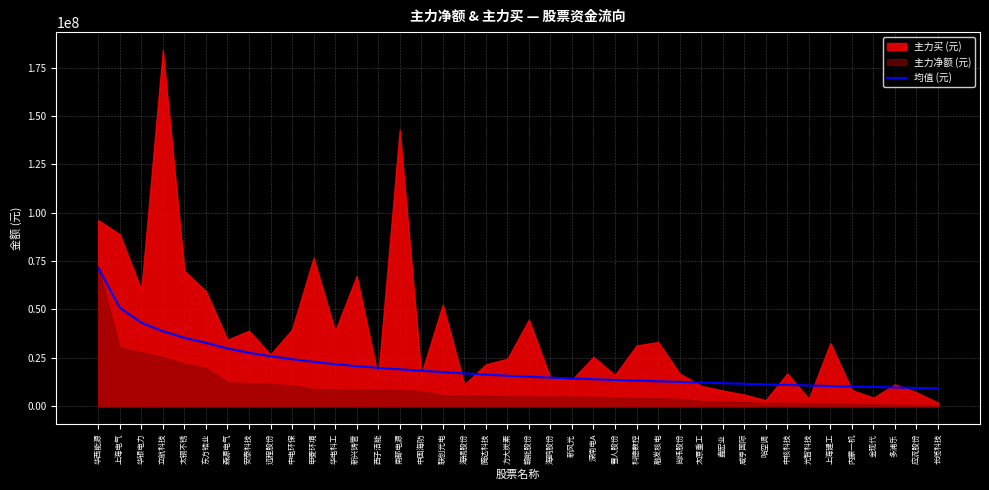

List the labels in order of value, smallest first.

长缆科技, 应流股份, 多浦乐, 金现代, 内蒙一机, 上海建工, 光智科技, 中核科技, 哈空调, 咸亨国际, 鑫宏业, 太原重工, 尚纬股份, 融发核电, 科德数控, 雪人股份, 深南电A, 新风光, 海鸥股份, 赣能股份, 方大炭素, 腾达科技, 海锅股份, 联创光电, 中国海防, 南都电源, 西子洁能, 新兴铸管, 华电科工, 申菱环境, 中电环保, 远程股份, 安泰科技, 森源电气, 东方锆业, 太钢不锈, 立航科技, 华银电力, 上海电气, 华西能源